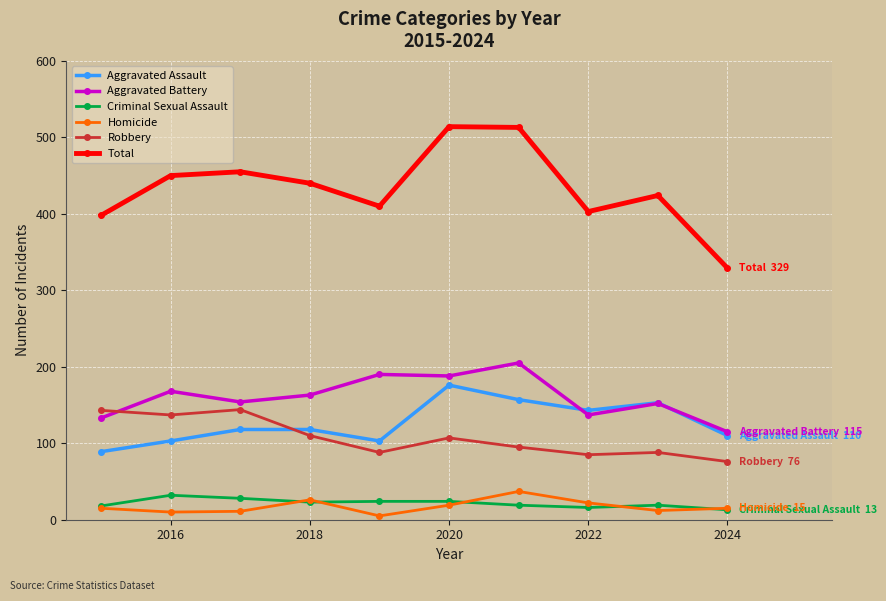

How many interior local valleys does the Total series have?

2